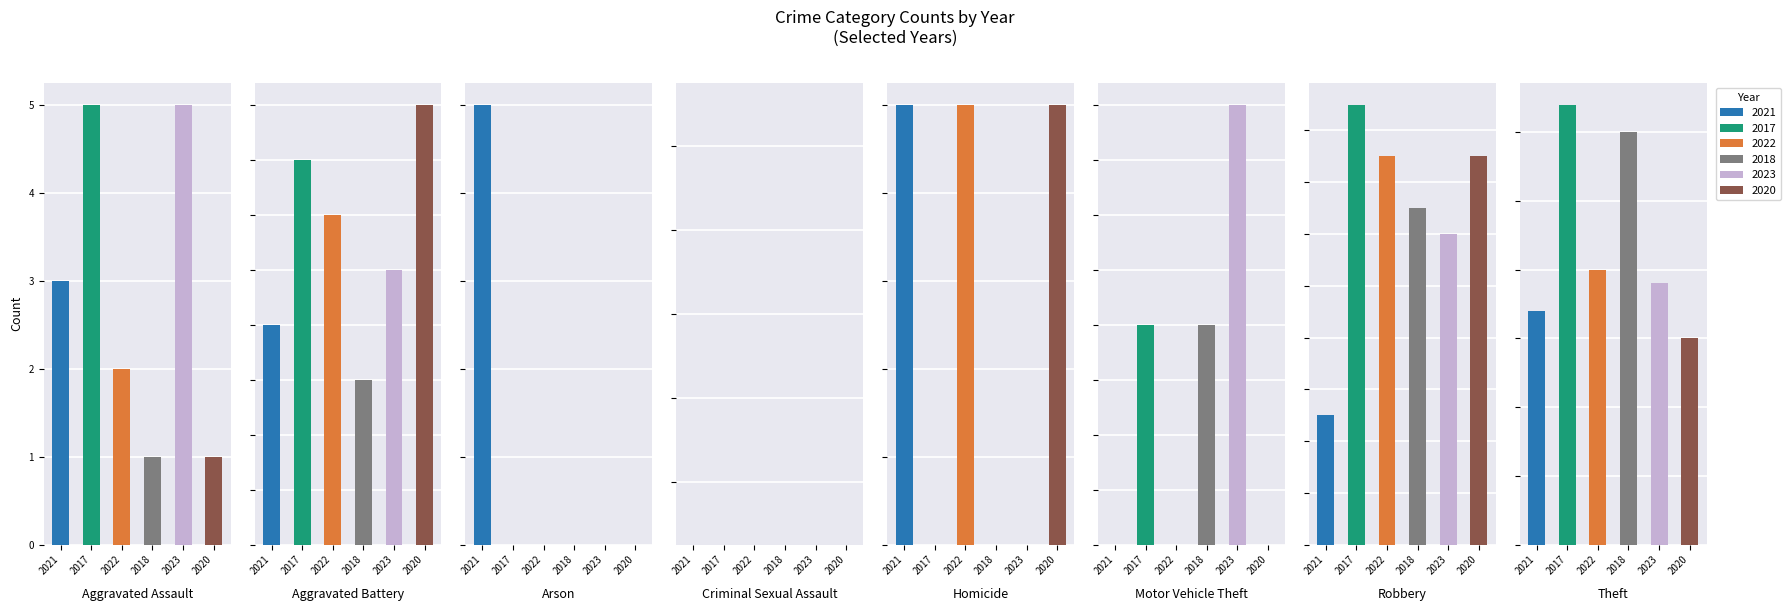

Reading right to left, transcribe all the data shown in this chart.

2021: Theft=17	Robbery=5	Motor Vehicle Theft=0	Homicide=1	Criminal Sexual Assault=0	Arson=1	Aggravated Battery=4	Aggravated Assault=3
2017: Theft=32	Robbery=17	Motor Vehicle Theft=1	Homicide=0	Criminal Sexual Assault=0	Arson=0	Aggravated Battery=7	Aggravated Assault=5
2022: Theft=20	Robbery=15	Motor Vehicle Theft=0	Homicide=1	Criminal Sexual Assault=0	Arson=0	Aggravated Battery=6	Aggravated Assault=2
2018: Theft=30	Robbery=13	Motor Vehicle Theft=1	Homicide=0	Criminal Sexual Assault=0	Arson=0	Aggravated Battery=3	Aggravated Assault=1
2023: Theft=19	Robbery=12	Motor Vehicle Theft=2	Homicide=0	Criminal Sexual Assault=0	Arson=0	Aggravated Battery=5	Aggravated Assault=5
2020: Theft=15	Robbery=15	Motor Vehicle Theft=0	Homicide=1	Criminal Sexual Assault=0	Arson=0	Aggravated Battery=8	Aggravated Assault=1